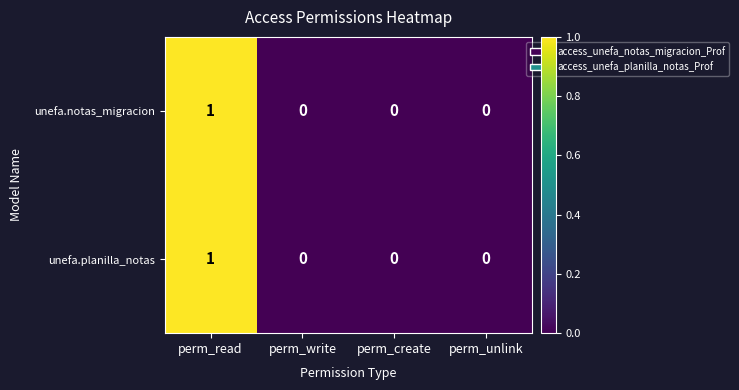

At which category is the sum across all series the highest?

perm_read